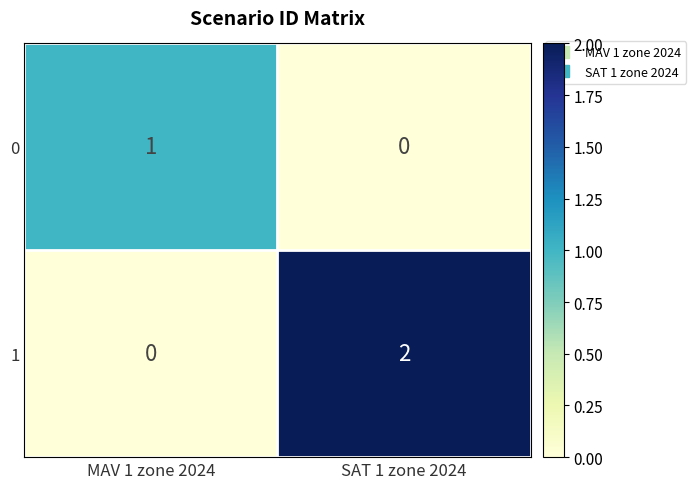

How many data points does each series have?

2